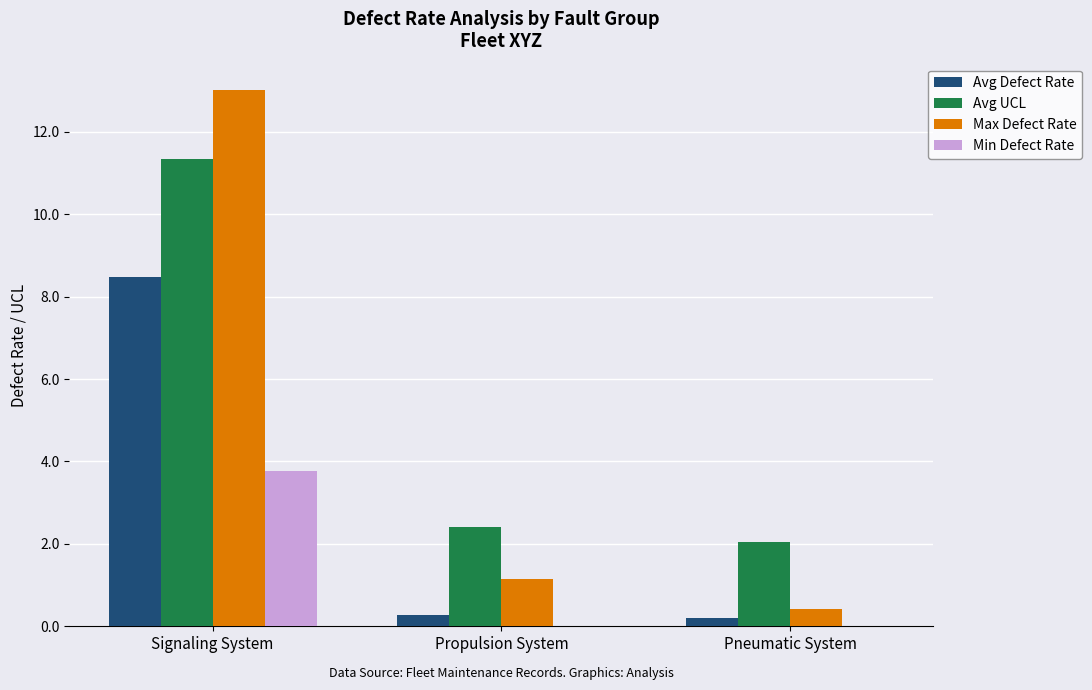

Is it true that Max Defect Rate equals 0.6 at Propulsion System?

False